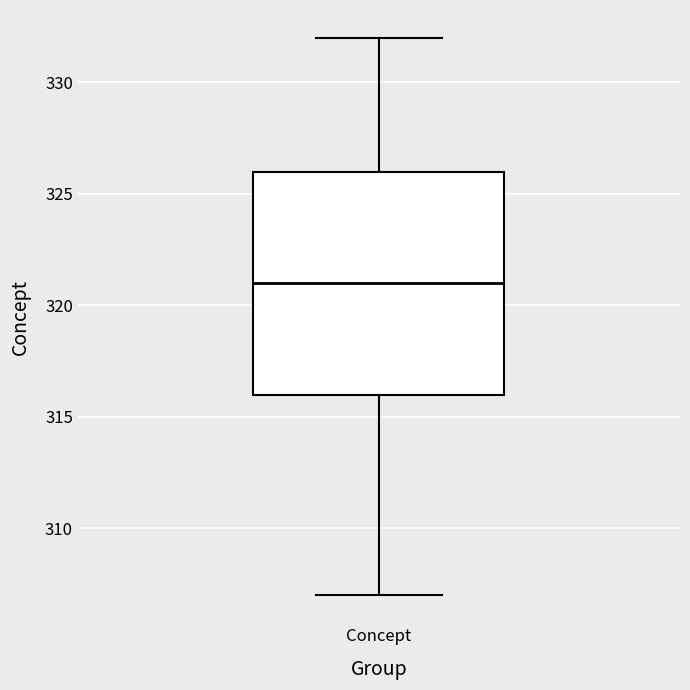

Read this box plot against the y-axis: the position of the median line, the range covered by the box, and the ends of both whiskers. The values are not printed on the chart, so give them approximately, as read against the axis.

median 321, box 316 to 326, whiskers 307 to 332